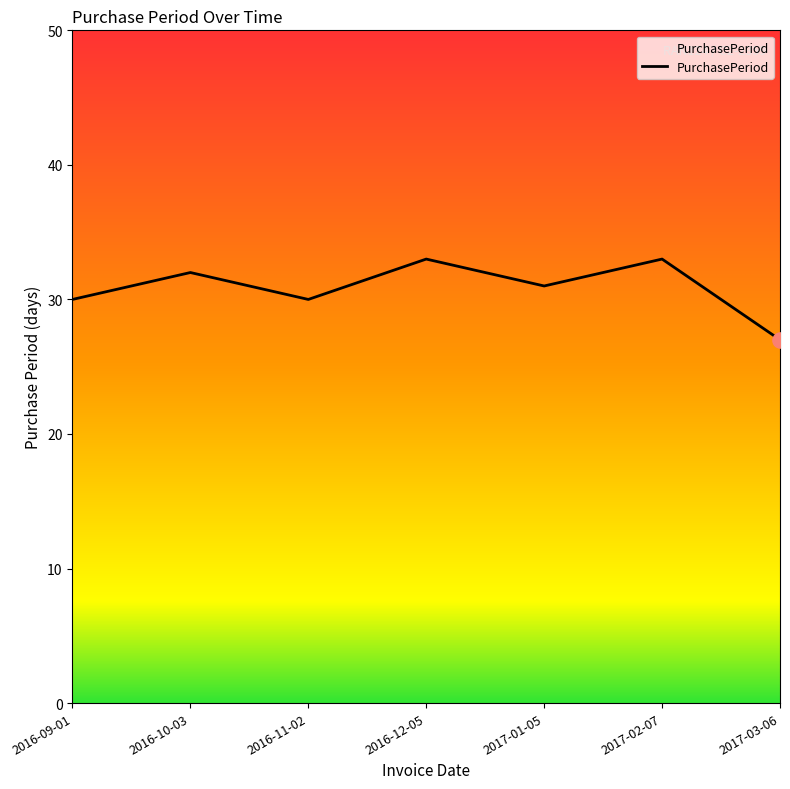

What is the change in value from 2016-10-03 to 2017-03-06?

-5